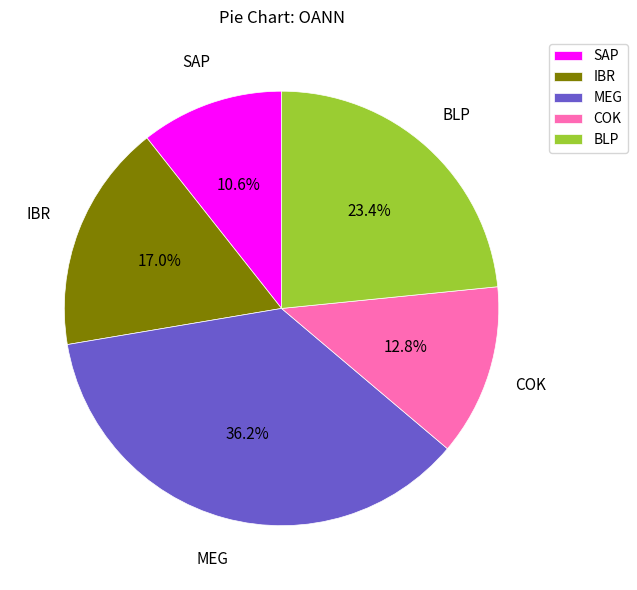

True or false: COK accounts for 22% of the total.

False